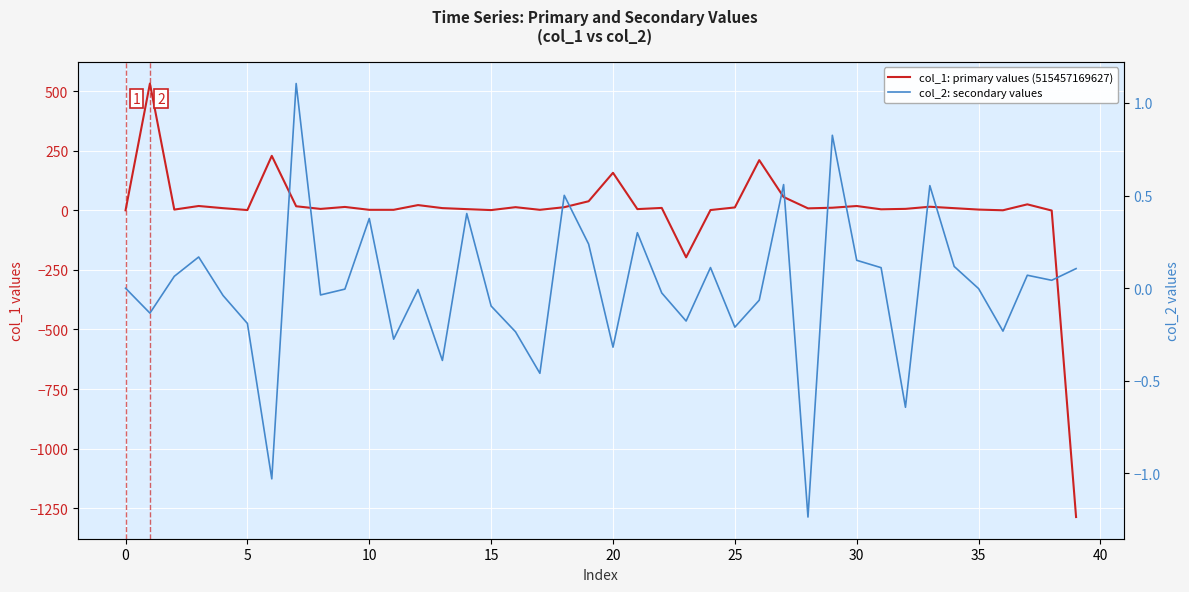

Which series changed the most between 22 and 29?

col_1: primary values (515457169627)